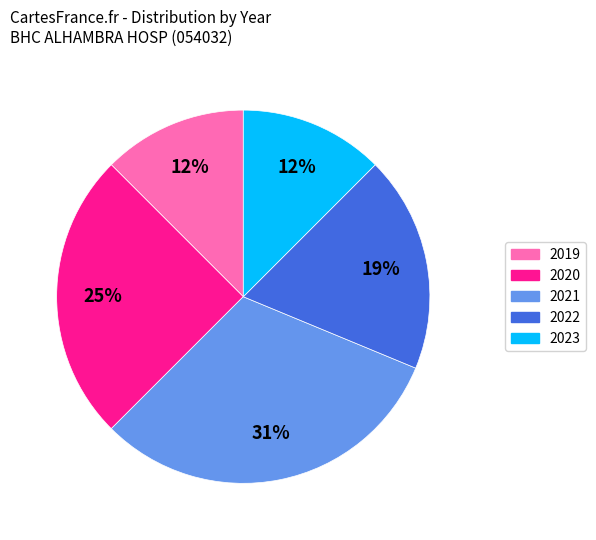

To the nearest percent, what portion does 2020 represent?

25%